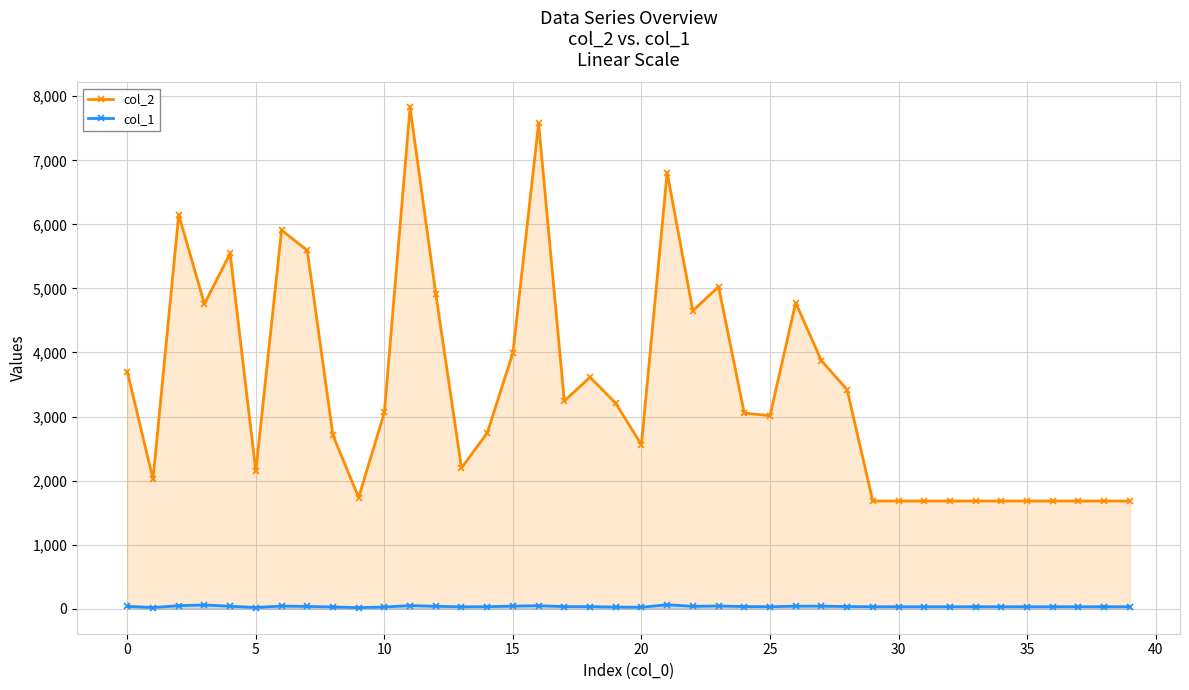

What is the total value across all series at 35?

1710